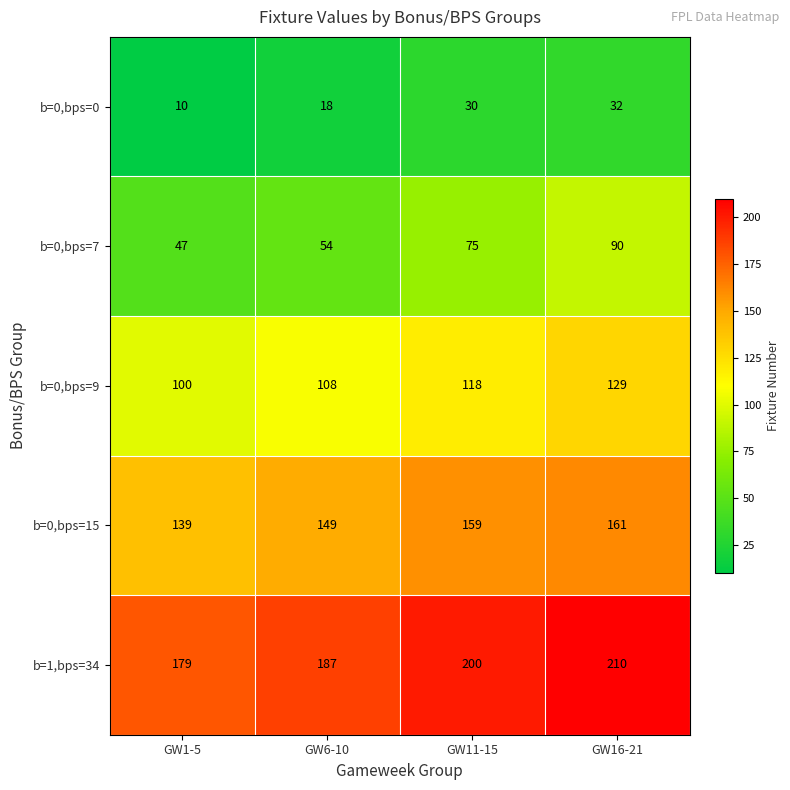

What is the difference between the second highest and minimum values in the b=1,bps=34 series?

21